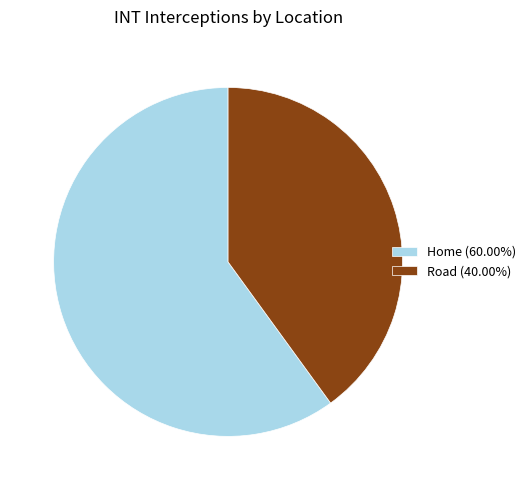

Count the number of slices in the pie.

2